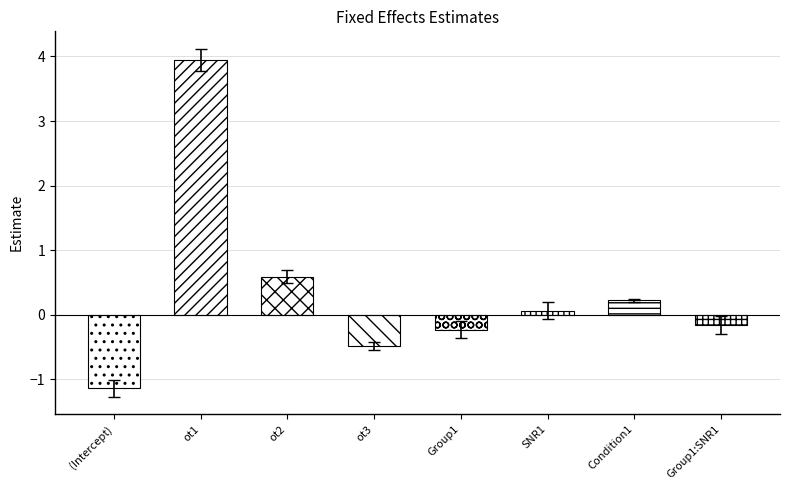

How many bars are there in total?

8